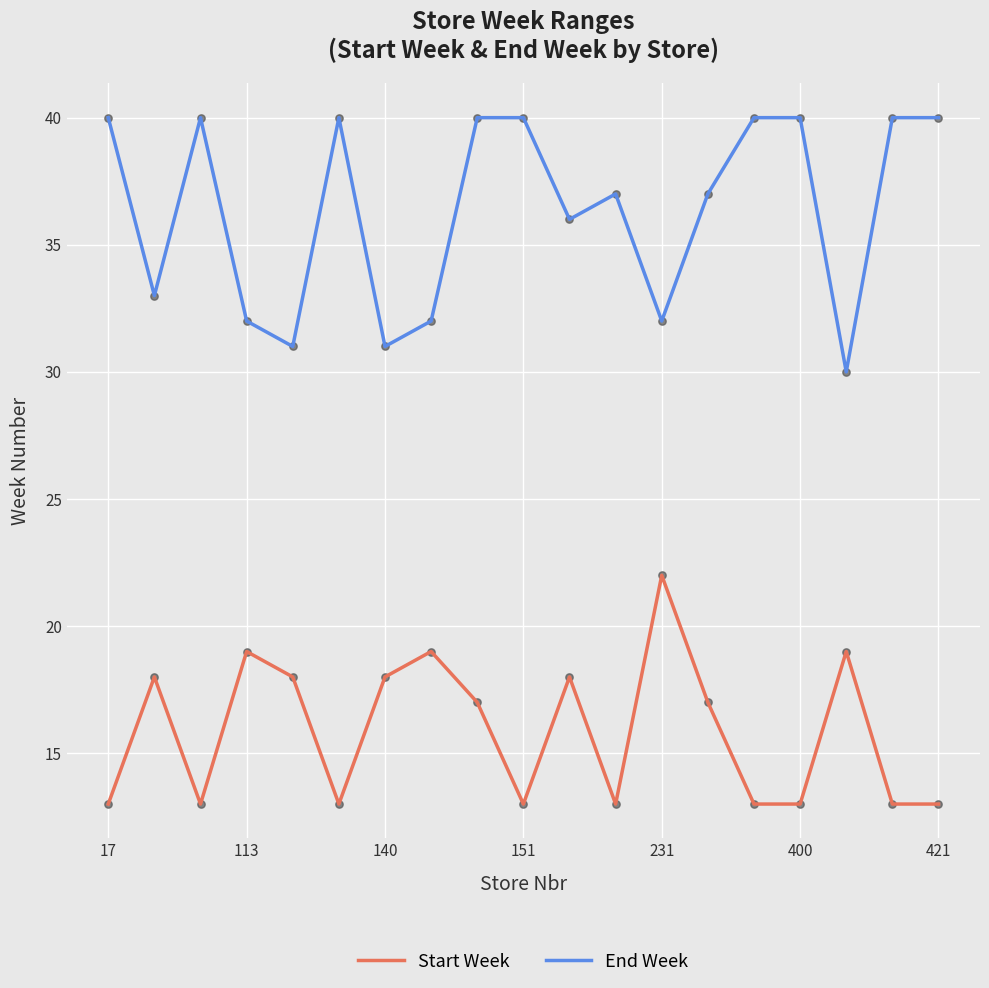

What are all the series names shown in the legend?

Start Week, End Week